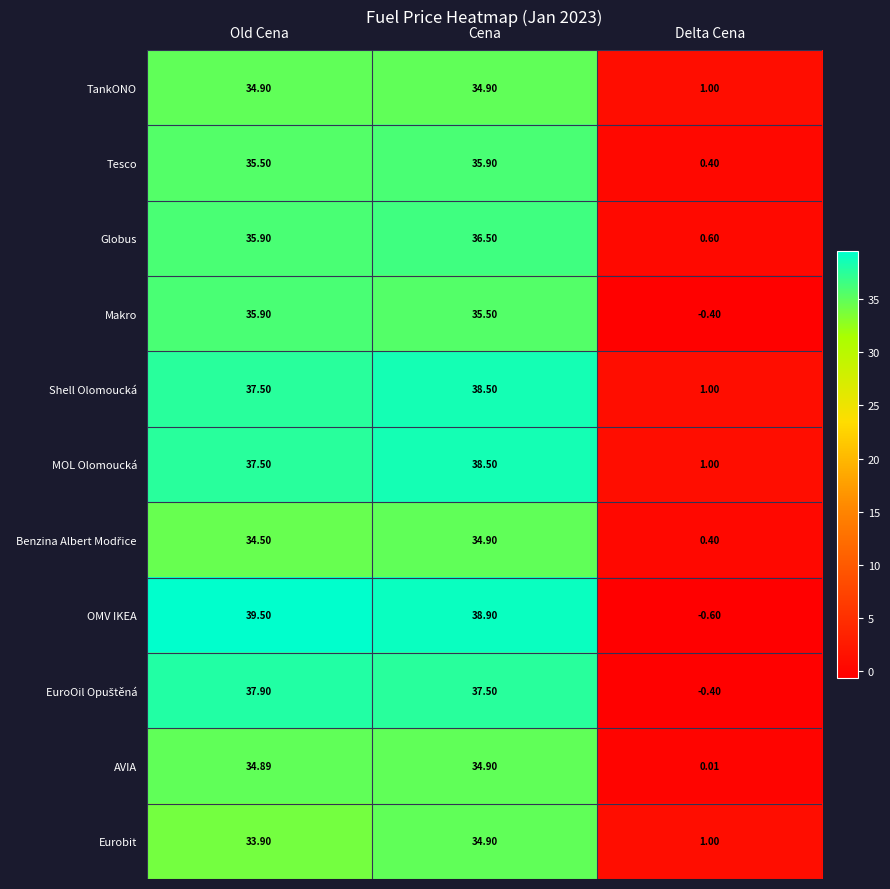

What is the greatest value displayed?

39.5